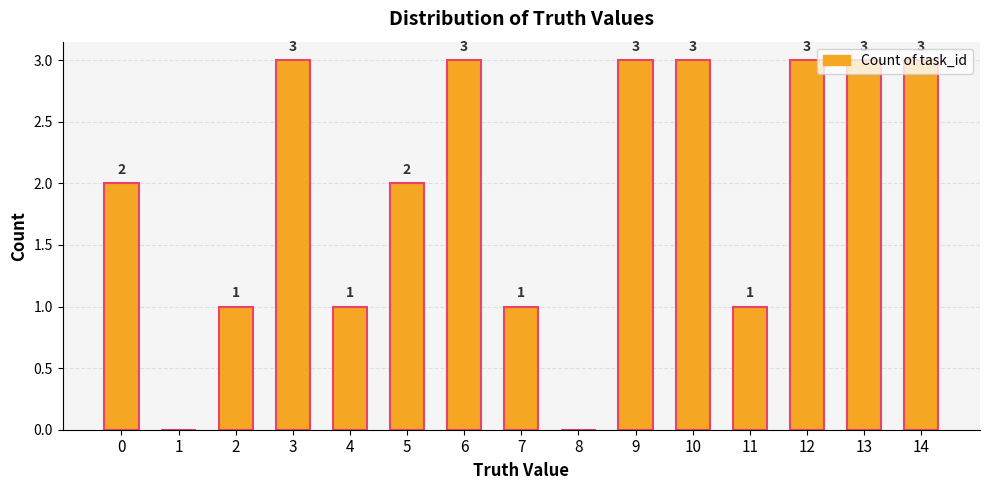

Reading left to right, what are all the values shown in this chart?

2	0	1	3	1	2	3	1	0	3	3	1	3	3	3